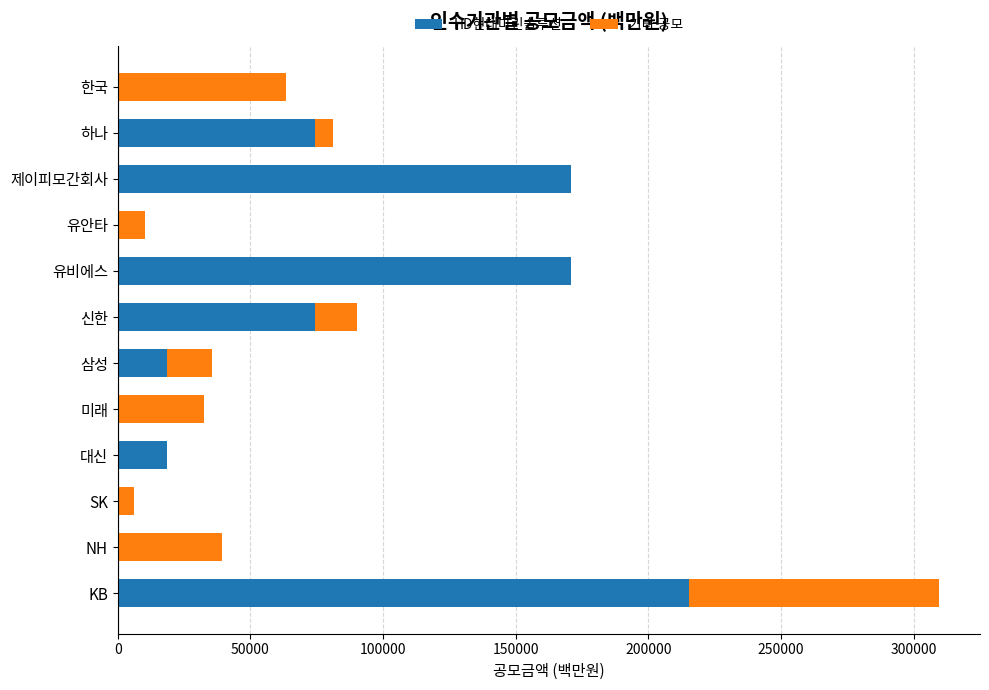

The HD현대마린솔루션 series shows 18556.5 at 삼성. True or false?

True